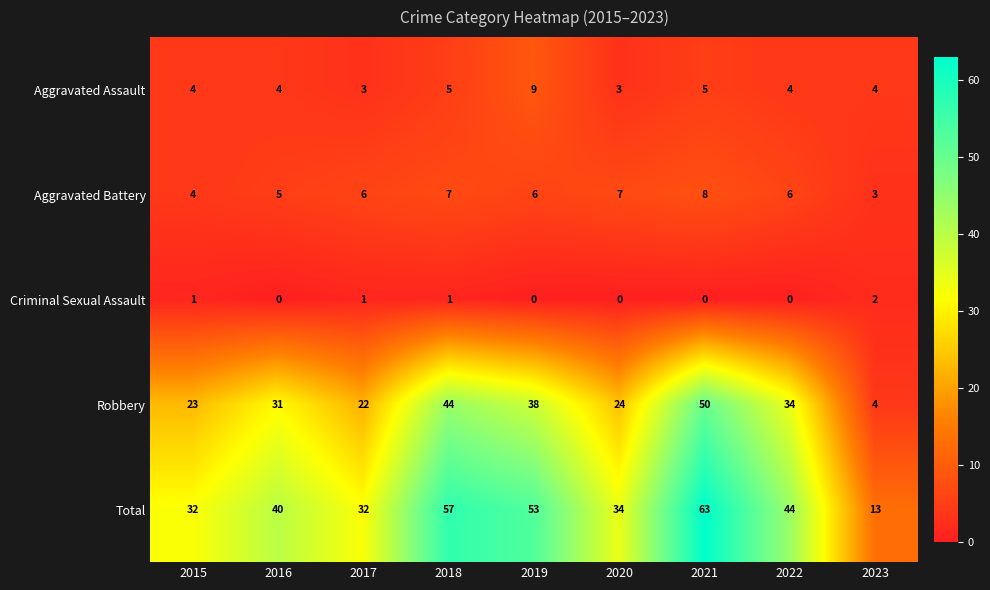

Rank the series by their maximum value, from lowest to highest.

Criminal Sexual Assault, Aggravated Battery, Aggravated Assault, Robbery, Total